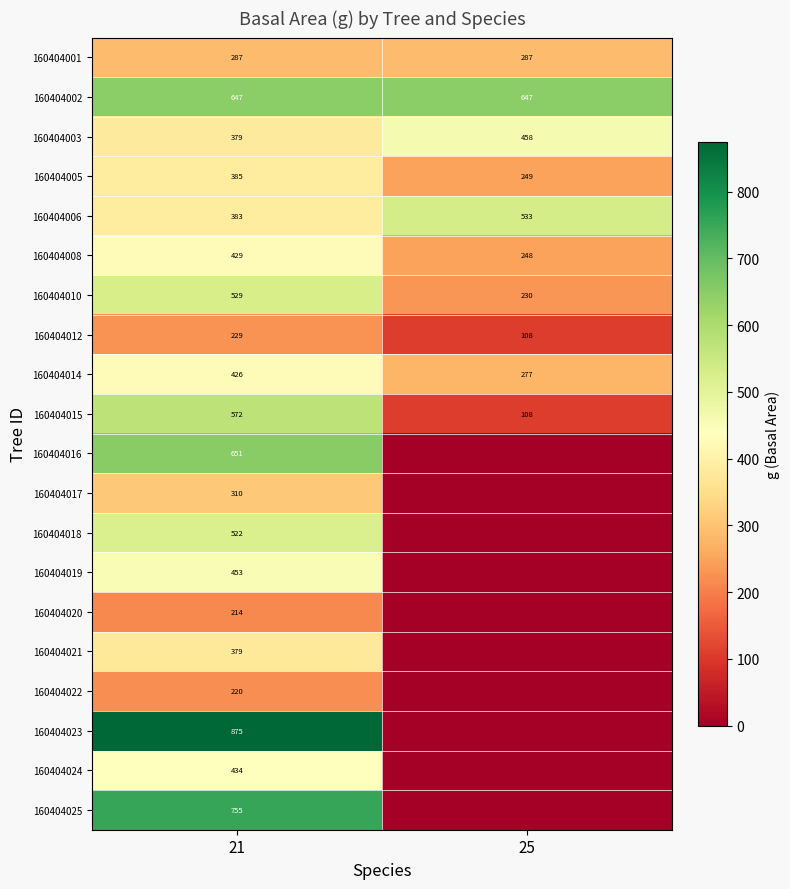

Between 25 and 21, which is larger?

25